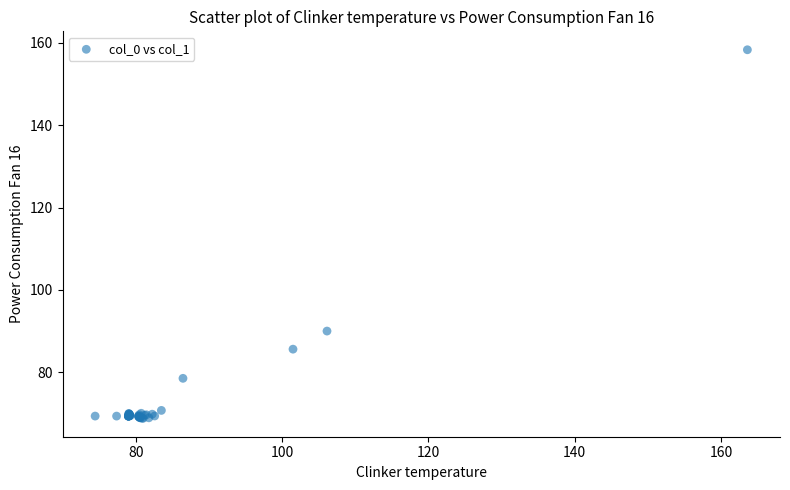

What Y value in the scatter plot is closest to 113?

90.0